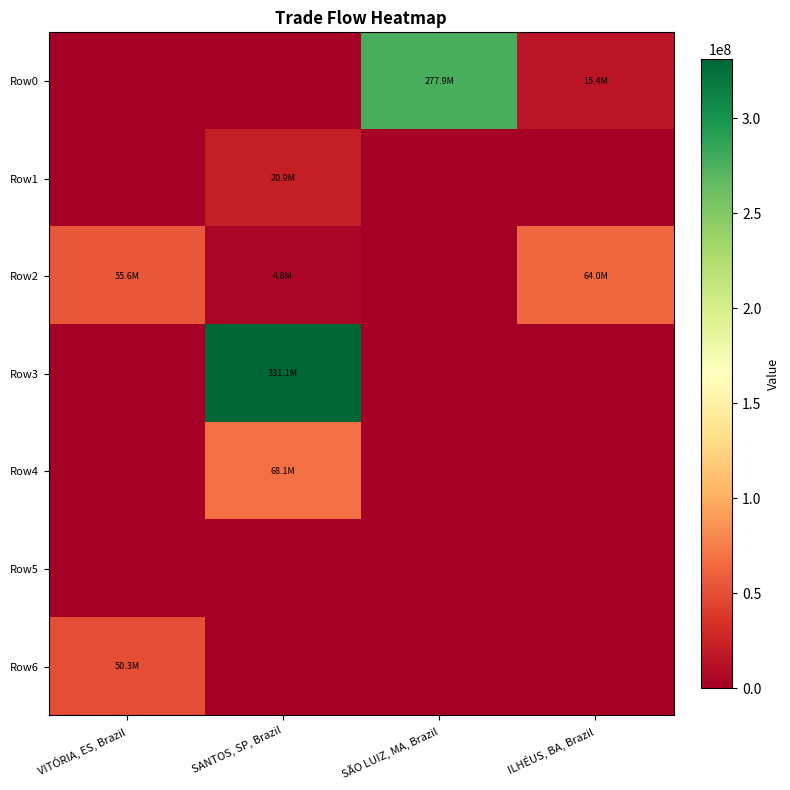

What is the total value across all series at SANTOS, SP, Brazil?

424757863.8